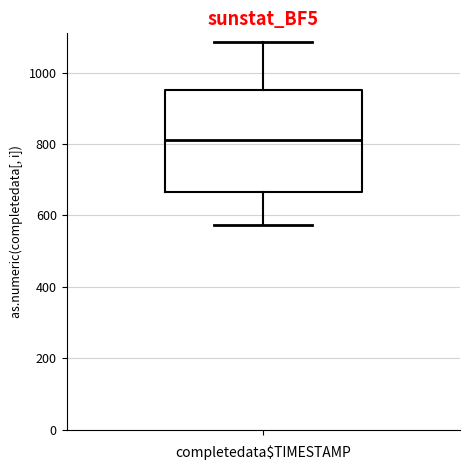

Where does the median line of the box sit on the y-axis? The values are not printed on the chart, so give them approximately, as read against the axis.

820